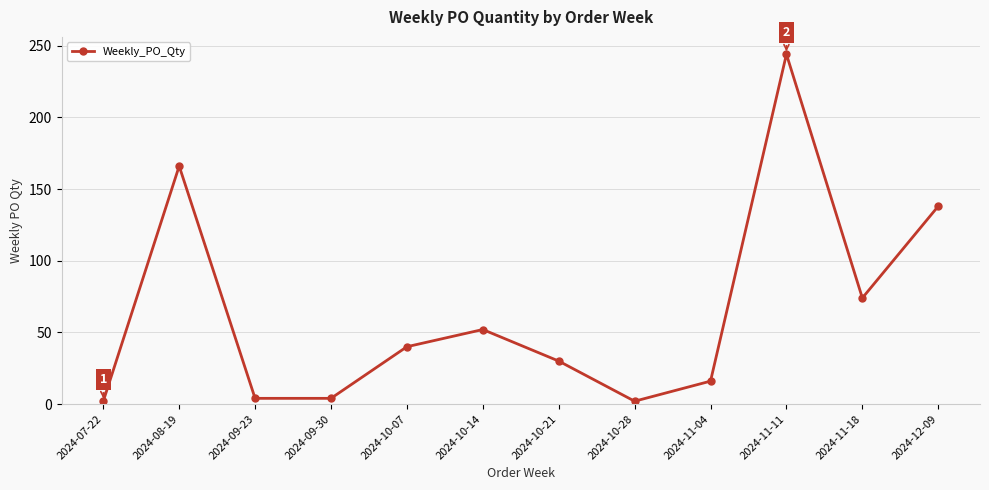

What is the change in value from 2024-09-23 to 2024-10-21?

+26